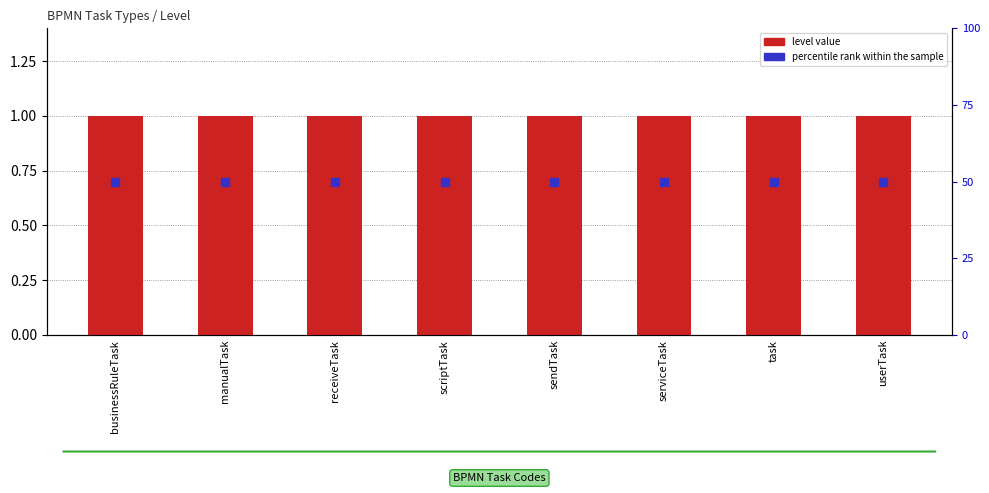

At which category is the sum across all series the highest?

businessRuleTask